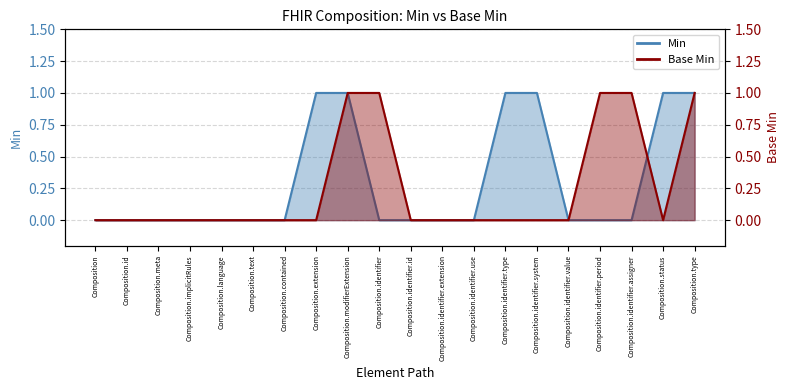

How many data points does each series have?

20